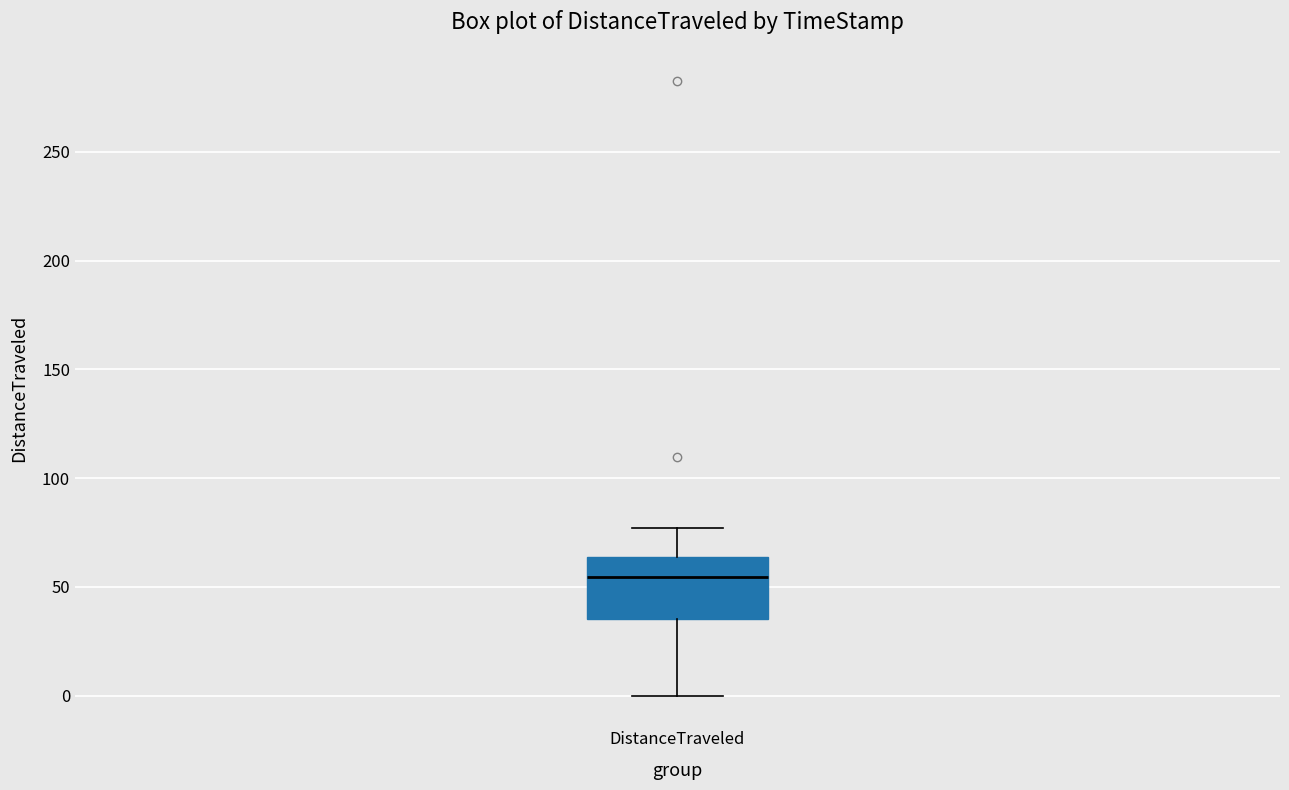

Transcribe this box plot: give where the median line is, the range the box spans, and where the two whiskers end, as read against the y-axis. The values are not printed on the chart, so give them approximately, as read against the axis.

median 55, box 35 to 65, whiskers 0 to 75